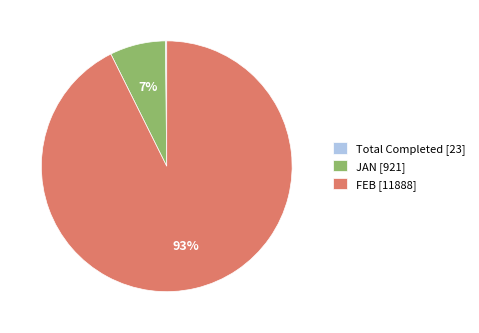

Does JAN [921] represent more than half of the total?

No